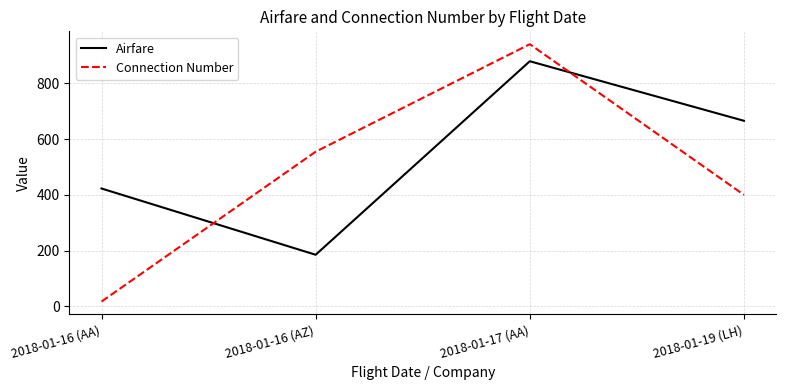

What is the difference between the second highest and second lowest values in the Connection Number series?

155.0